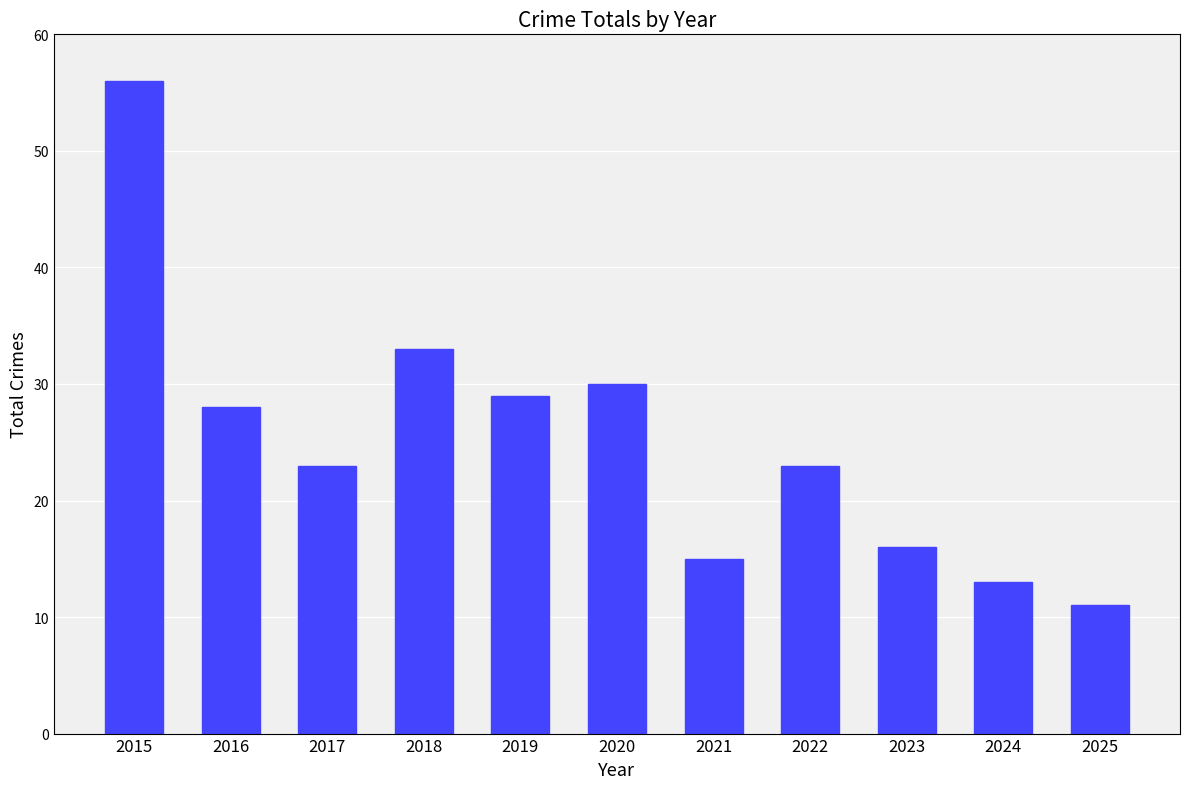

How many bars are there in total?

11